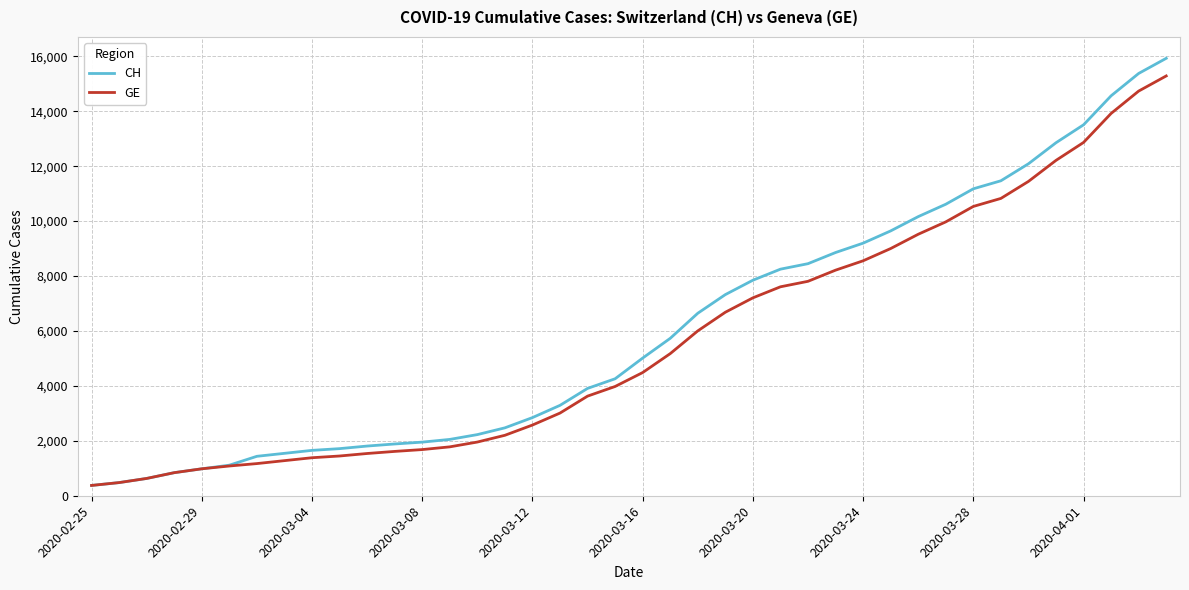

Which series has the widest spread of values?

CH